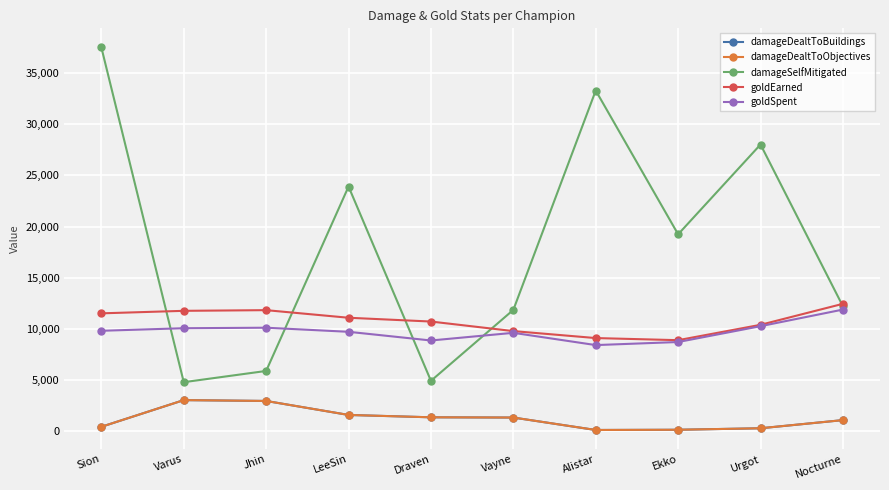

What is the greatest value displayed?

37522